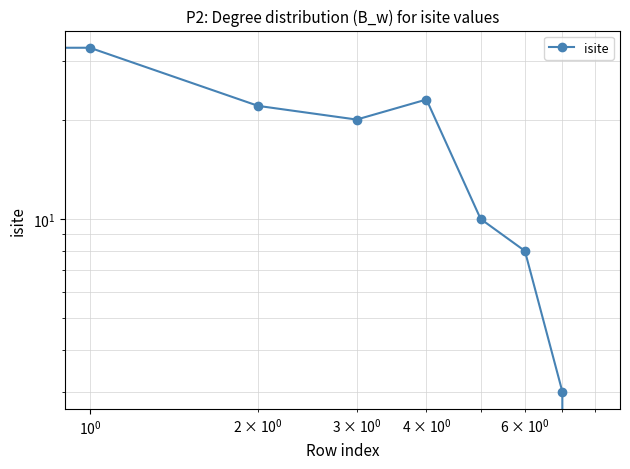

The value at 6 is 11. True or false?

False